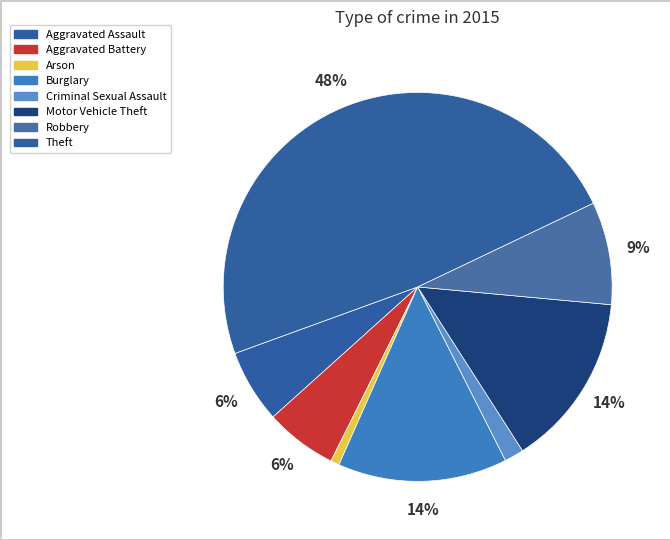

Count the number of slices in the pie.

8